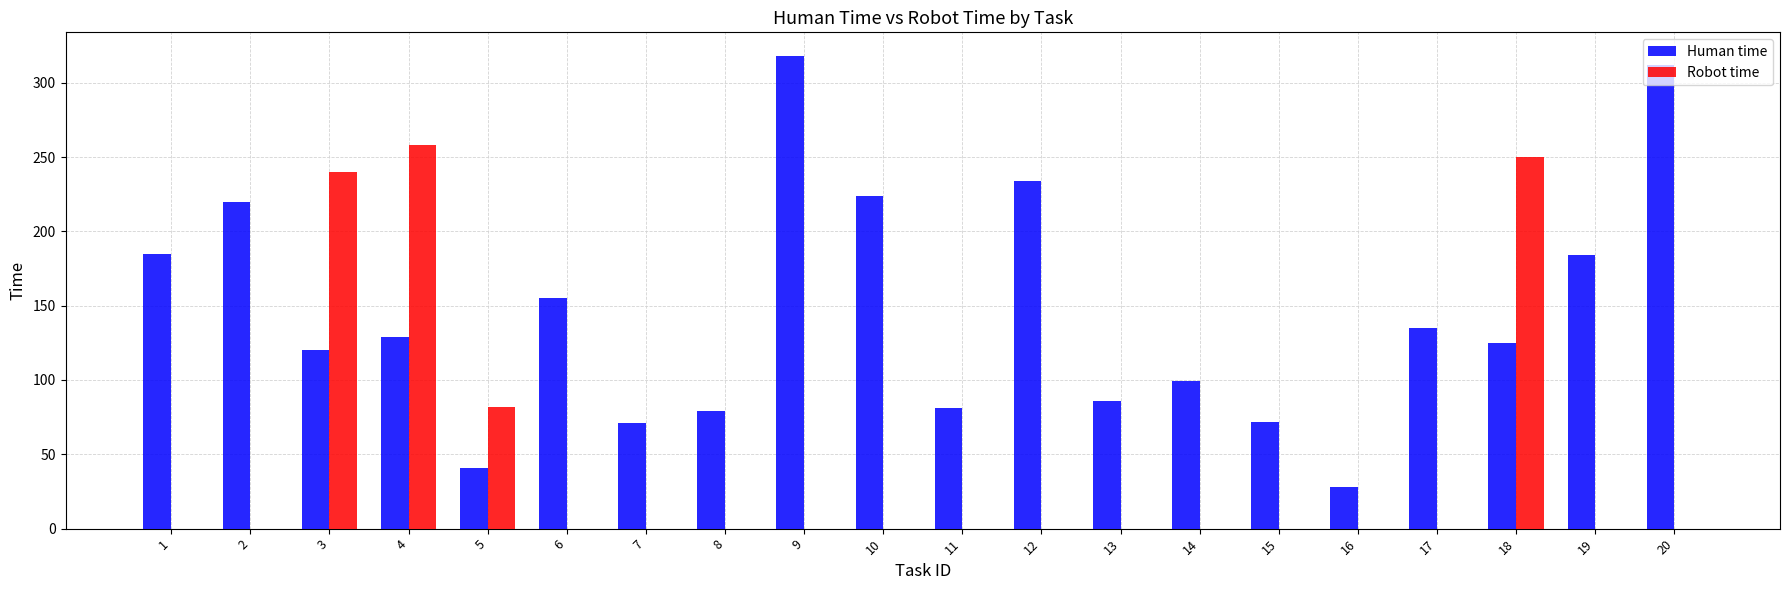

Which series has the largest total across all categories?

Human time